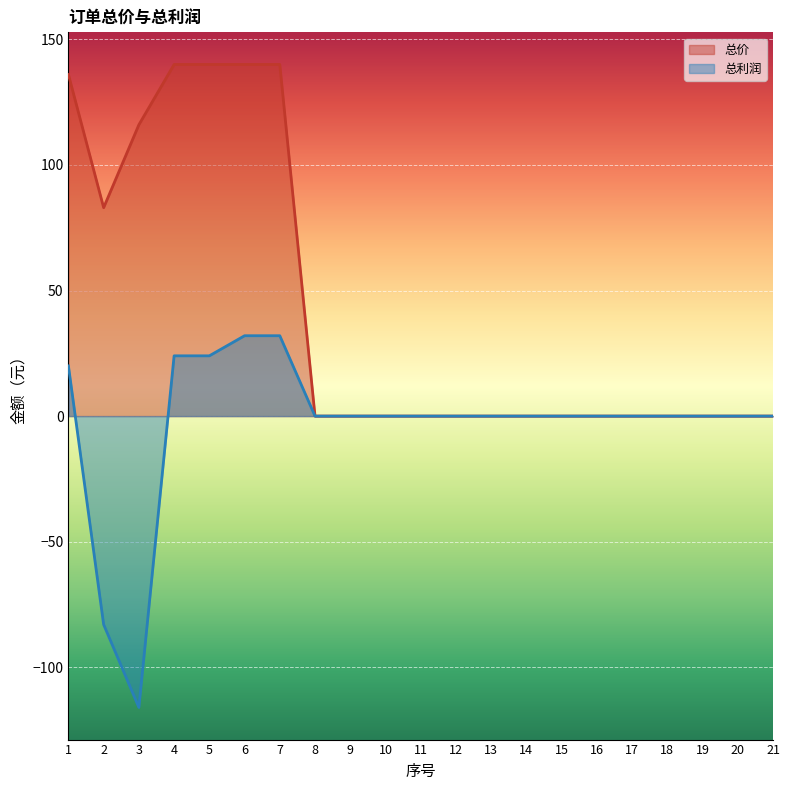

What is the average value of the 总利润 series?

-3